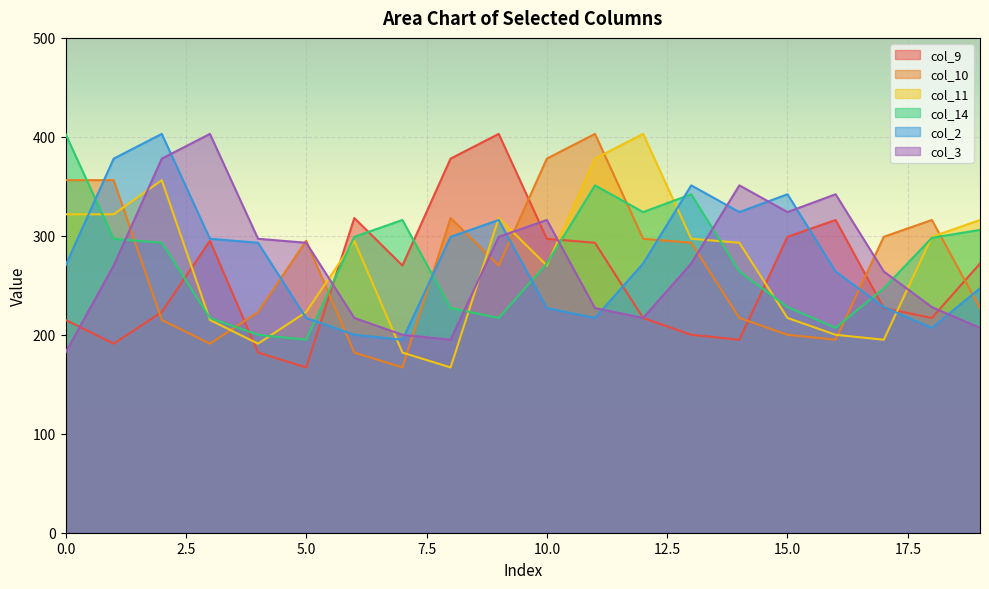

How many interior local peaks does the col_9 series have?

4